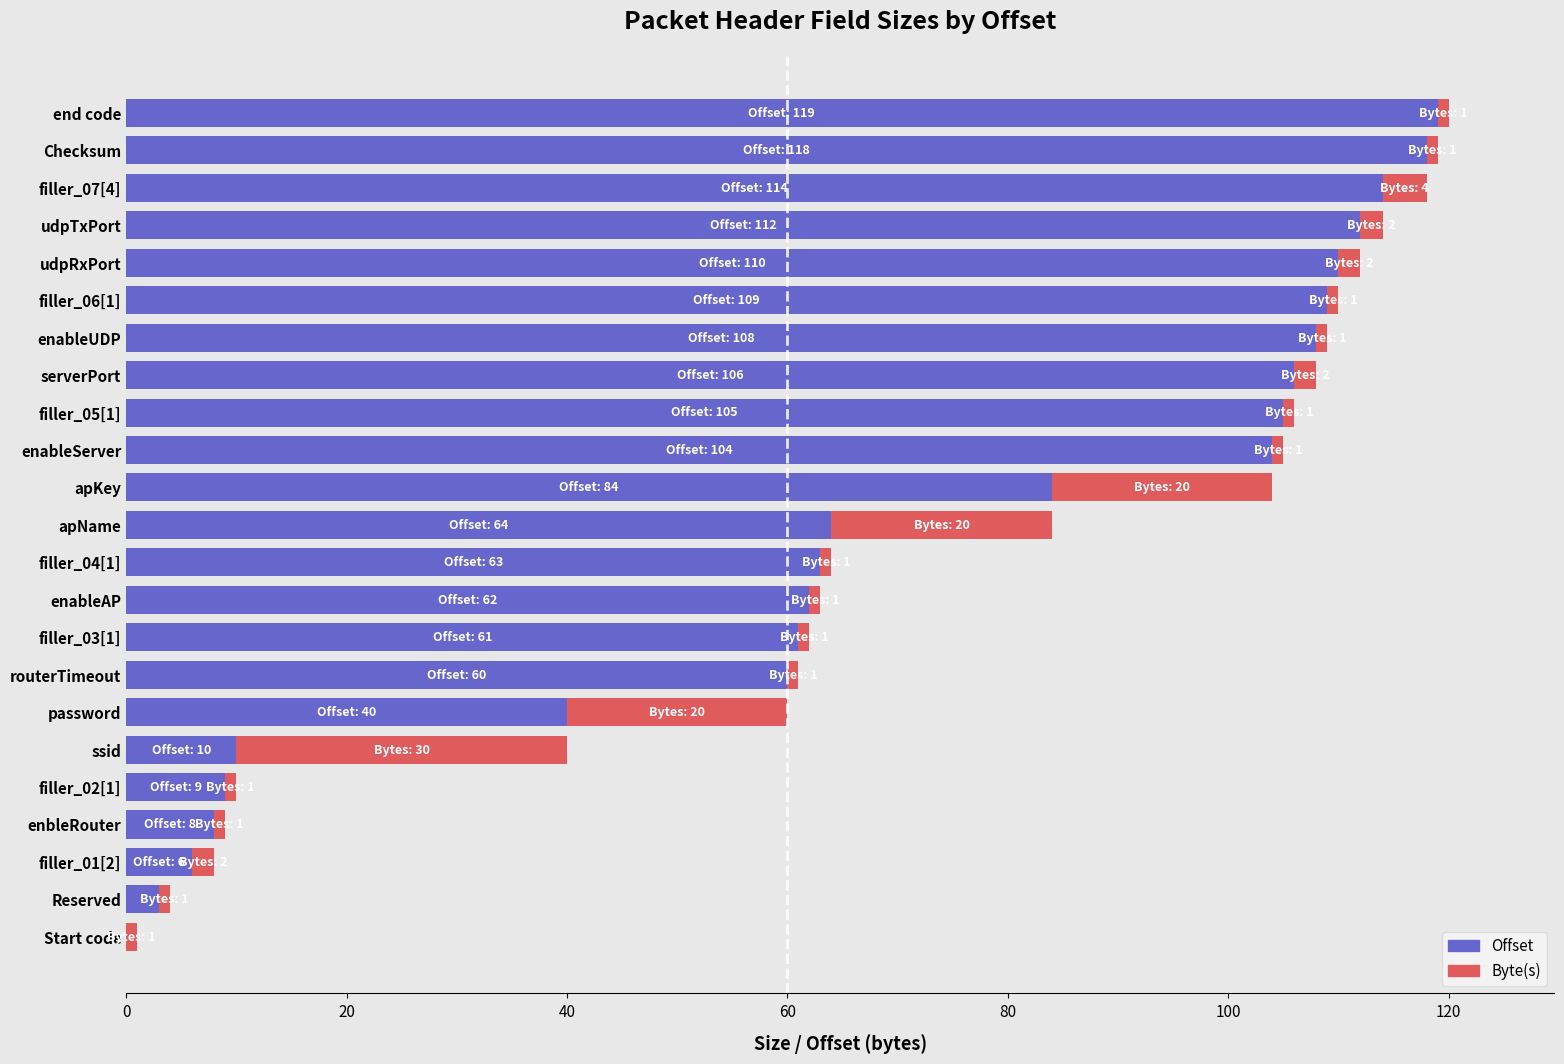

What is the highest value of the Offset series?

119